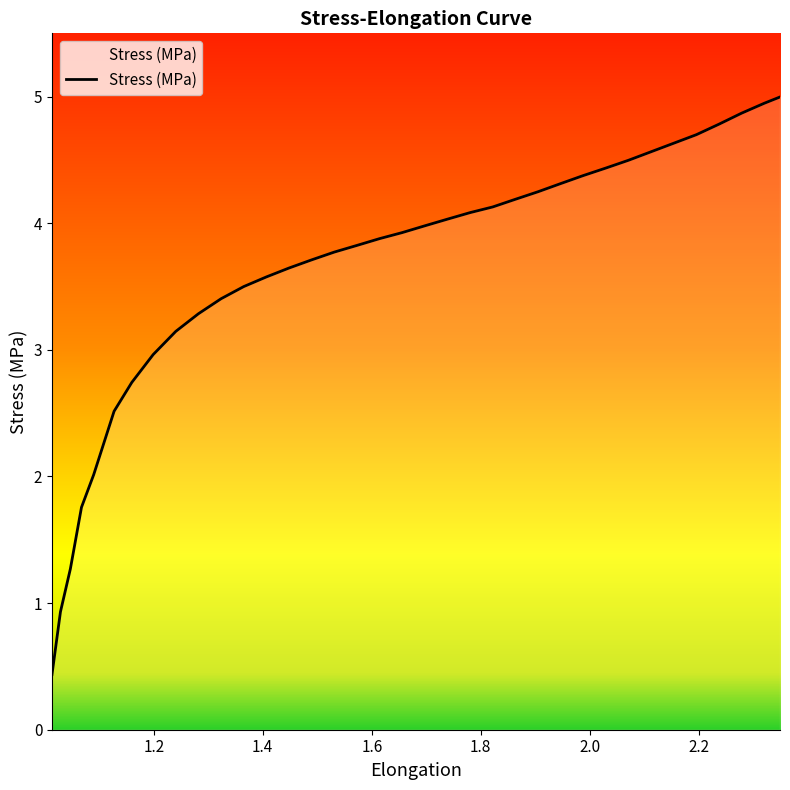

What is the minimum value shown in the chart?

0.4